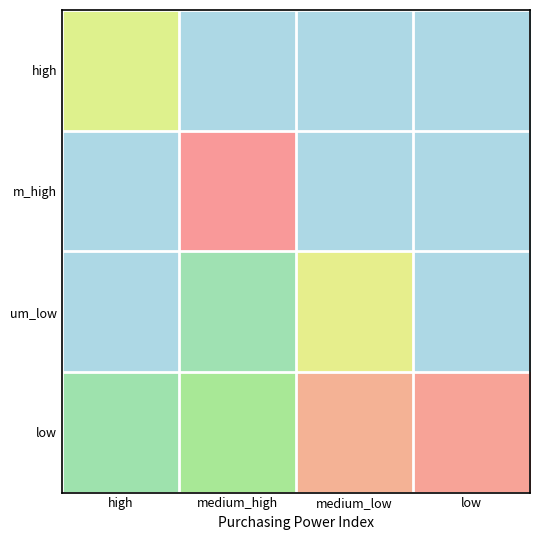

Rank the series by their maximum value, from highest to lowest.

m_high, low, um_low, high